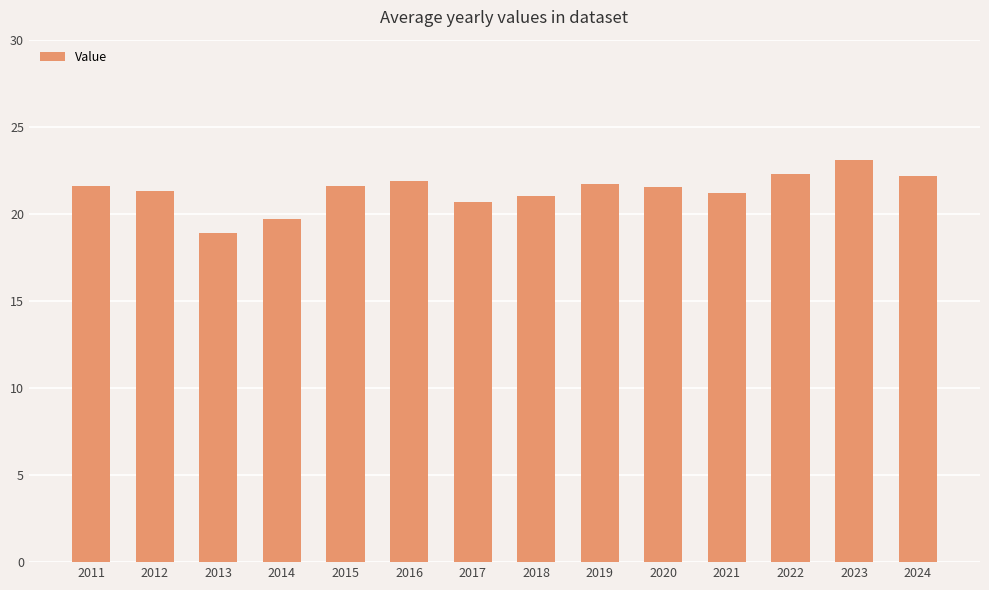

Read the value at 2014.

19.7